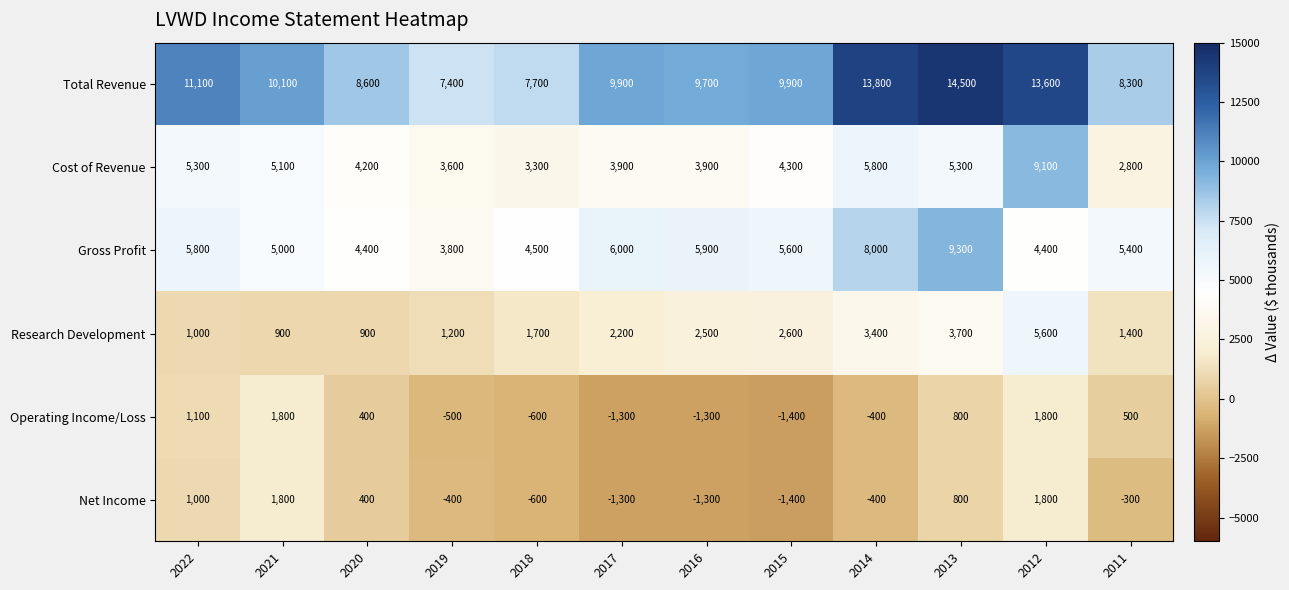

At which label does Net Income first exceed -300?

2022